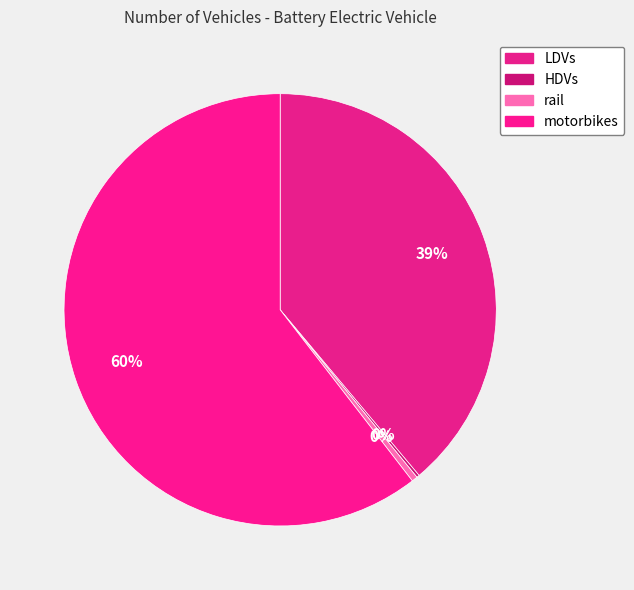

To the nearest percent, what percentage of the pie is motorbikes?

60%